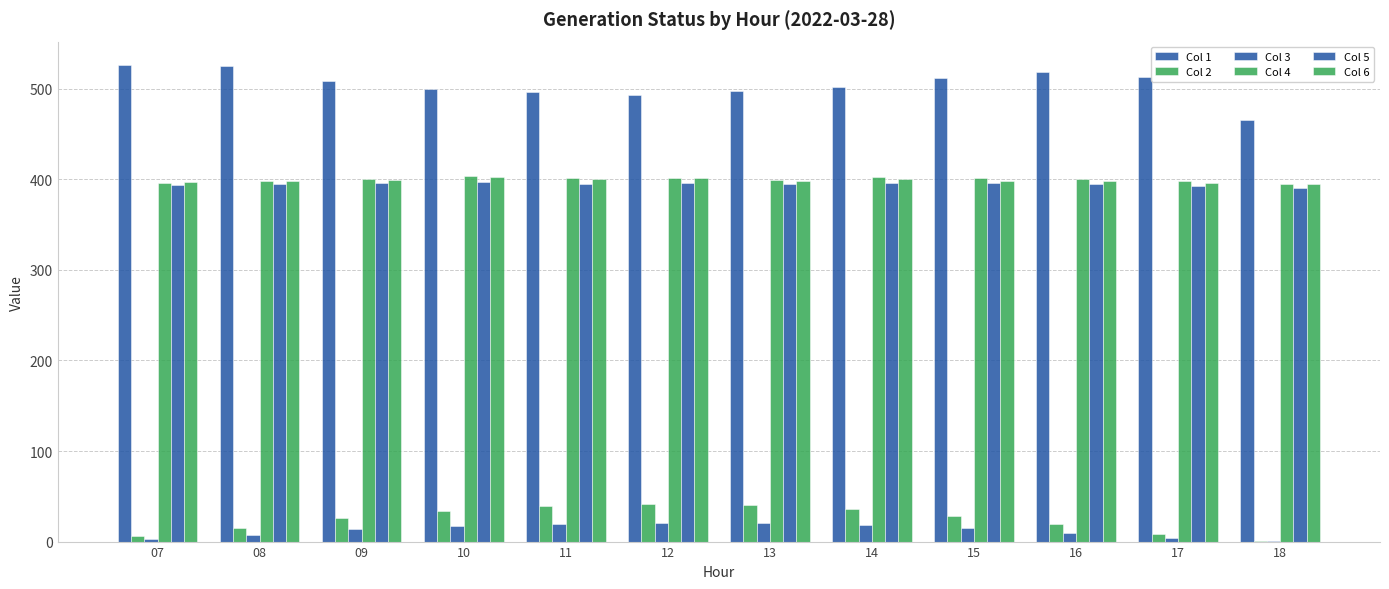

What is the difference between the highest and lowest values at 13?

477.8